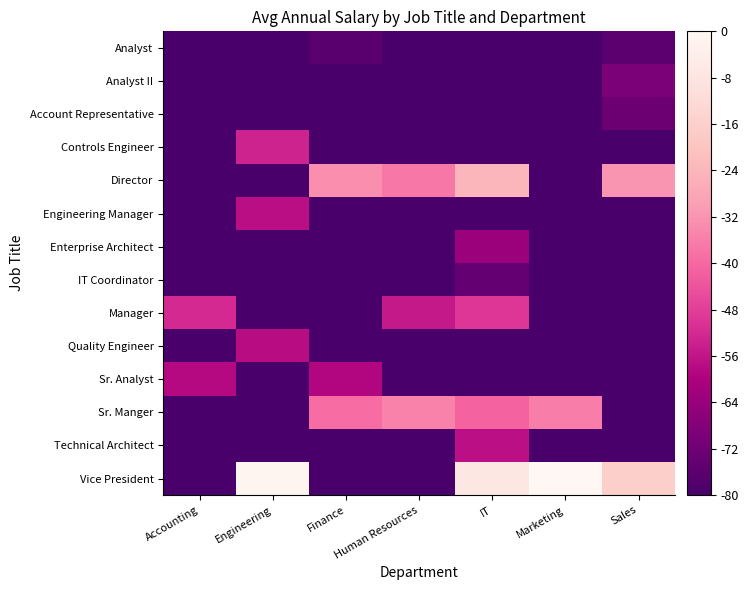

What is the smallest value displayed?

-80.0